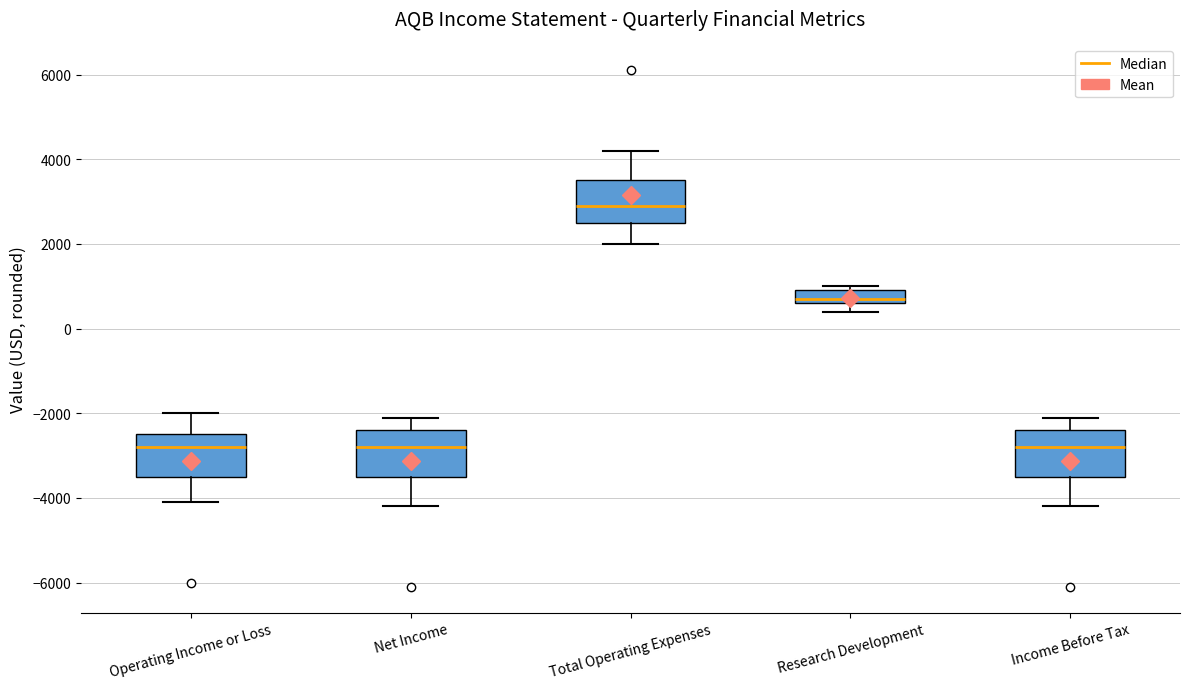

Where does the median line of the box for Total Operating Expenses sit on the y-axis? The values are not printed on the chart, so give them approximately, as read against the axis.

3000